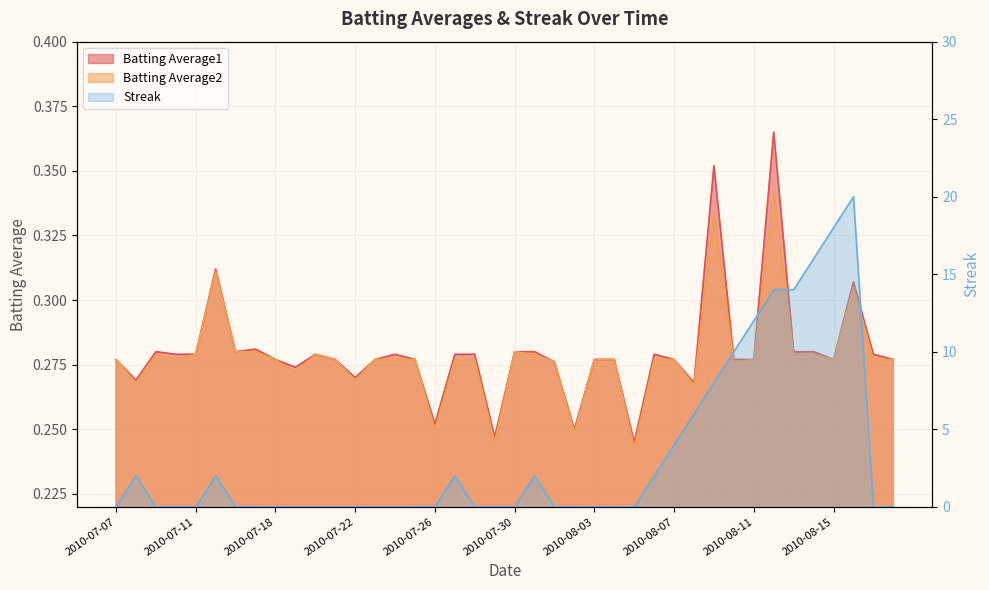

What is the difference between the Streak values at 2010-08-13 and 2010-07-23?

14.0